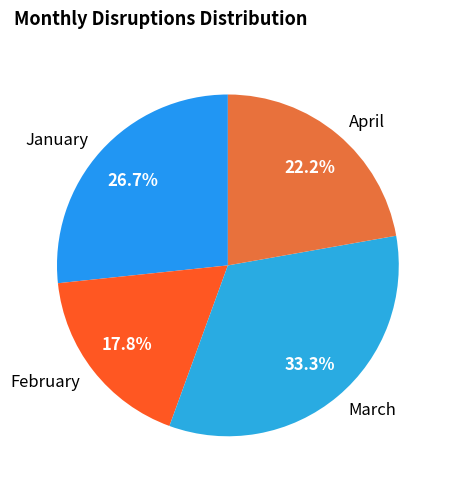

Which slice is the largest?

March